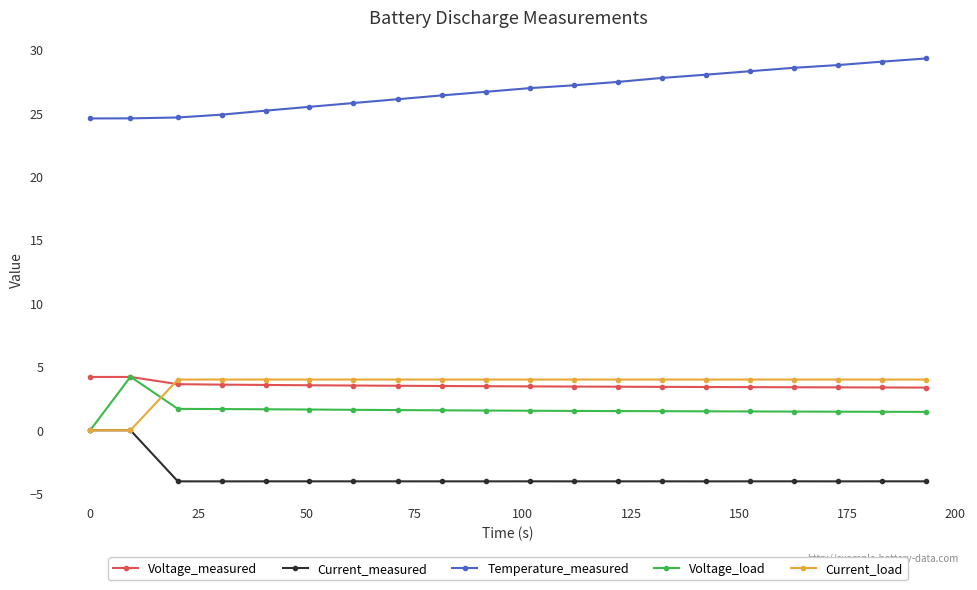

Which series has the widest spread of values?

Temperature_measured